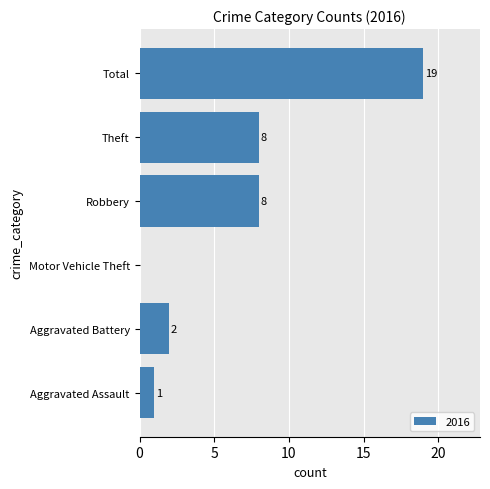

The value at Motor Vehicle Theft is 0. True or false?

True